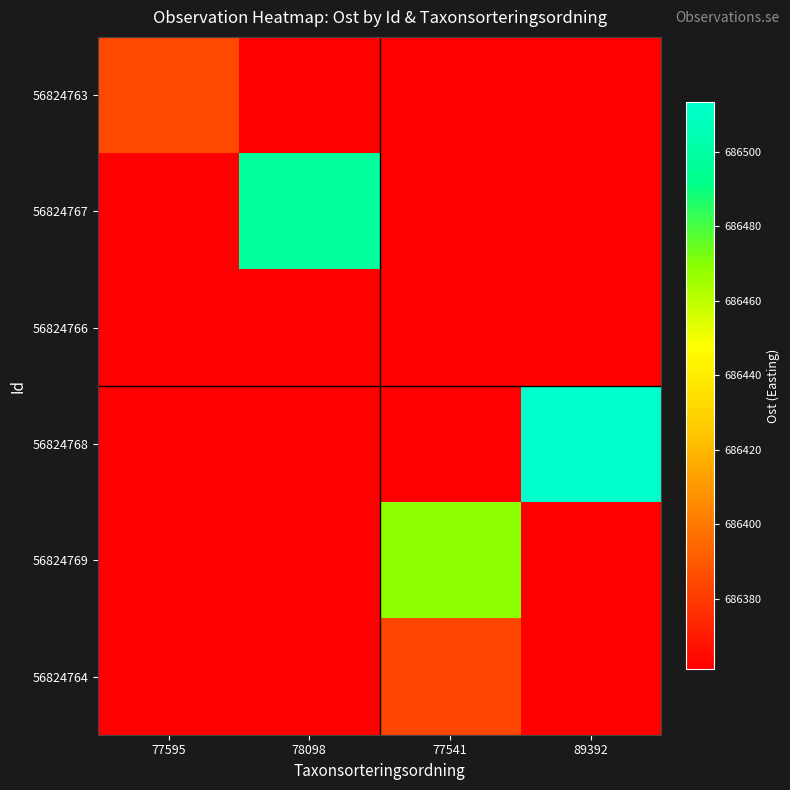

Reading left to right, what are all the values shown in this chart?

56824763: 77595=686384.9	78098=686361.2	77541=686361.2	89392=686361.2
56824767: 77595=686361.2	78098=686497.8	77541=686361.2	89392=686361.2
56824766: 77595=686361.2	78098=686361.2	77541=686361.2	89392=686361.2
56824768: 77595=686361.2	78098=686361.2	77541=686361.2	89392=686513.2
56824769: 77595=686361.2	78098=686361.2	77541=686468.8	89392=686361.2
56824764: 77595=686361.2	78098=686361.2	77541=686383.8	89392=686361.2